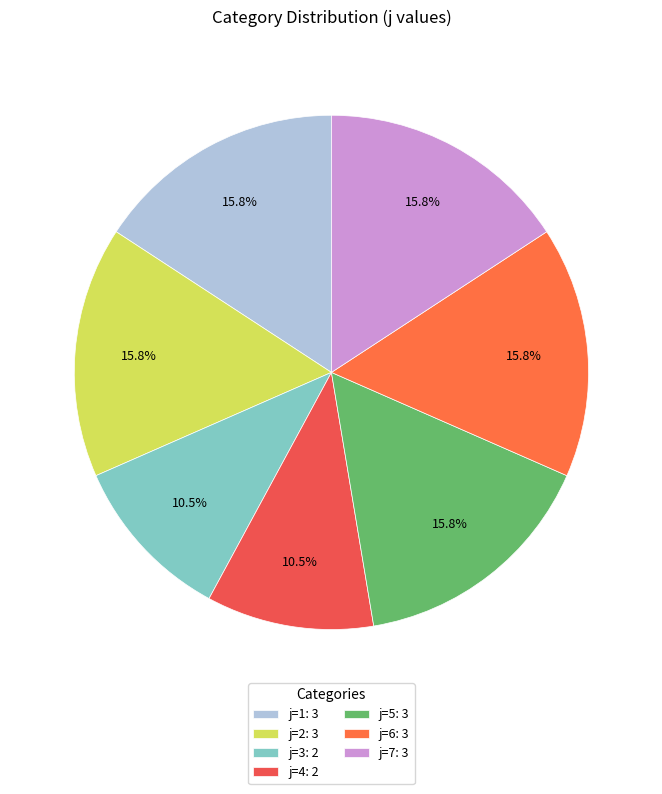

How many segments does this pie chart have?

7